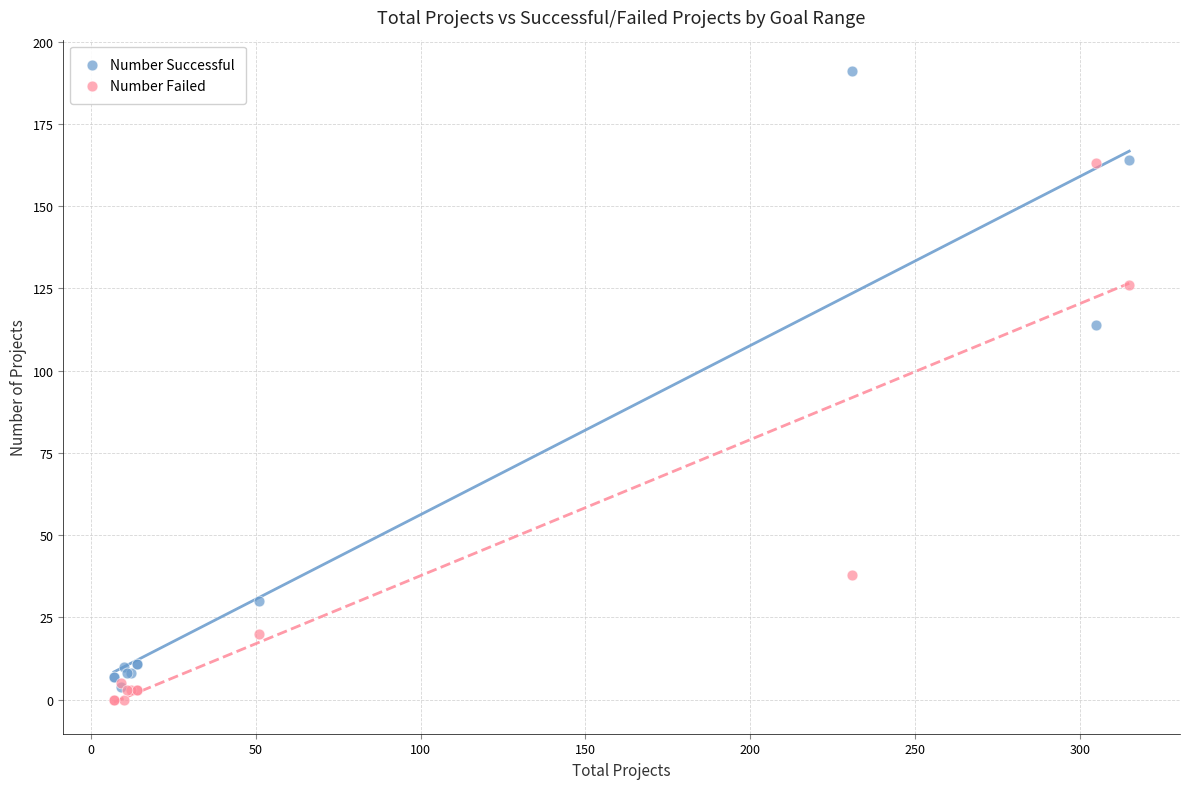

Across all series, what Y value is closest to 95?

114